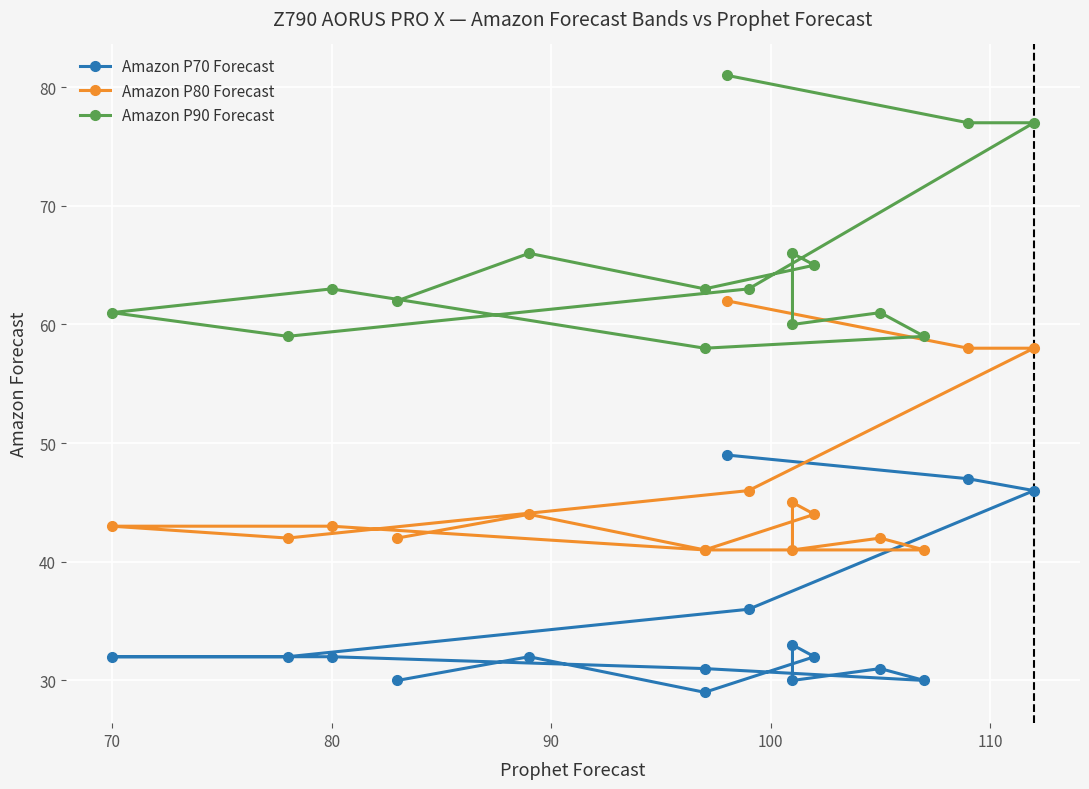

Is this an area chart (filled region under the line)?

No